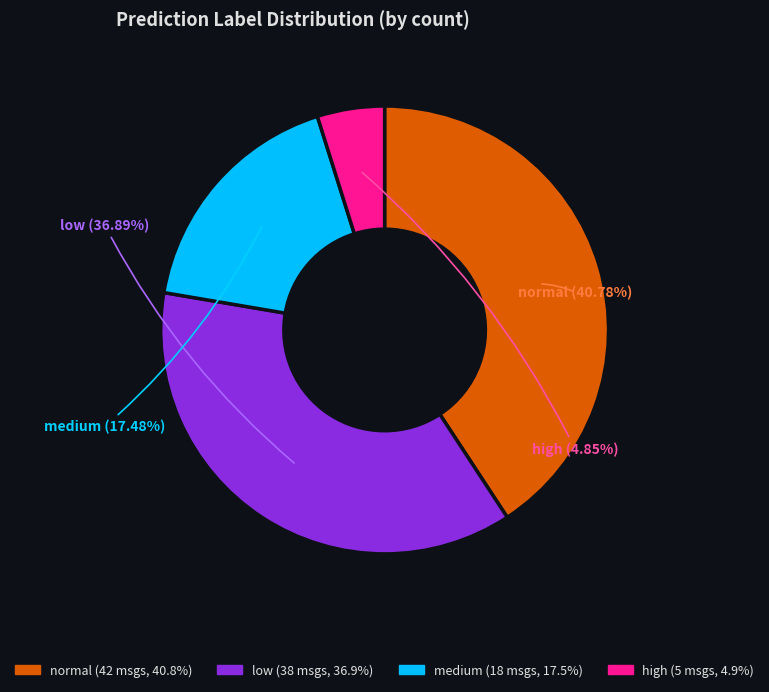

Does any single category account for the majority?

No